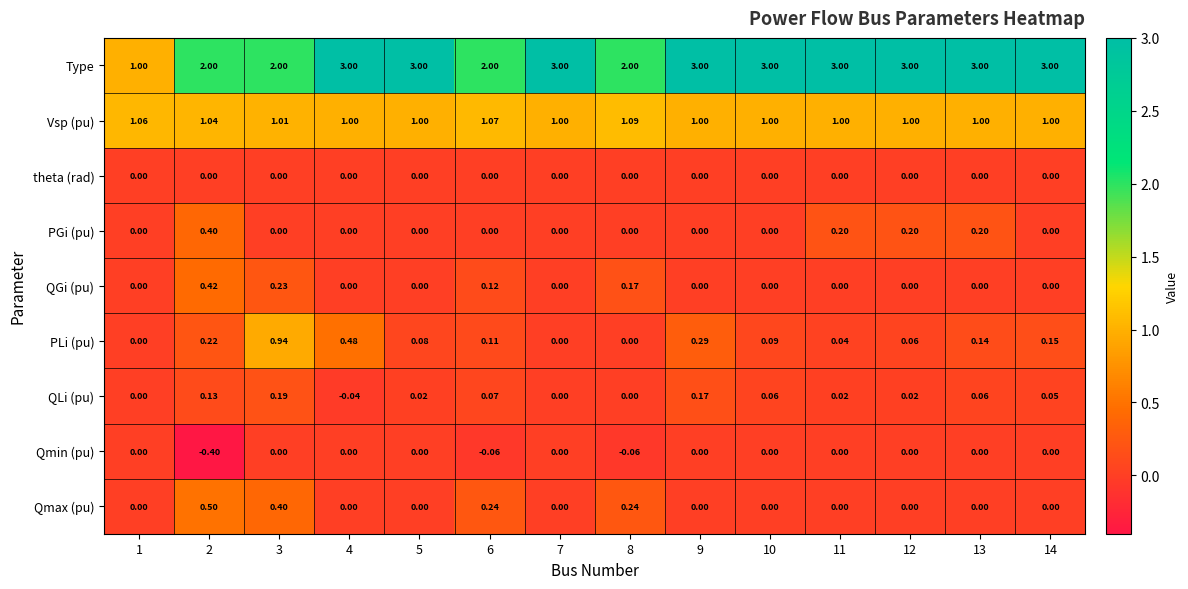

Is the value of Qmax (pu) at 13 greater than the value of Vsp (pu) at 6?

No